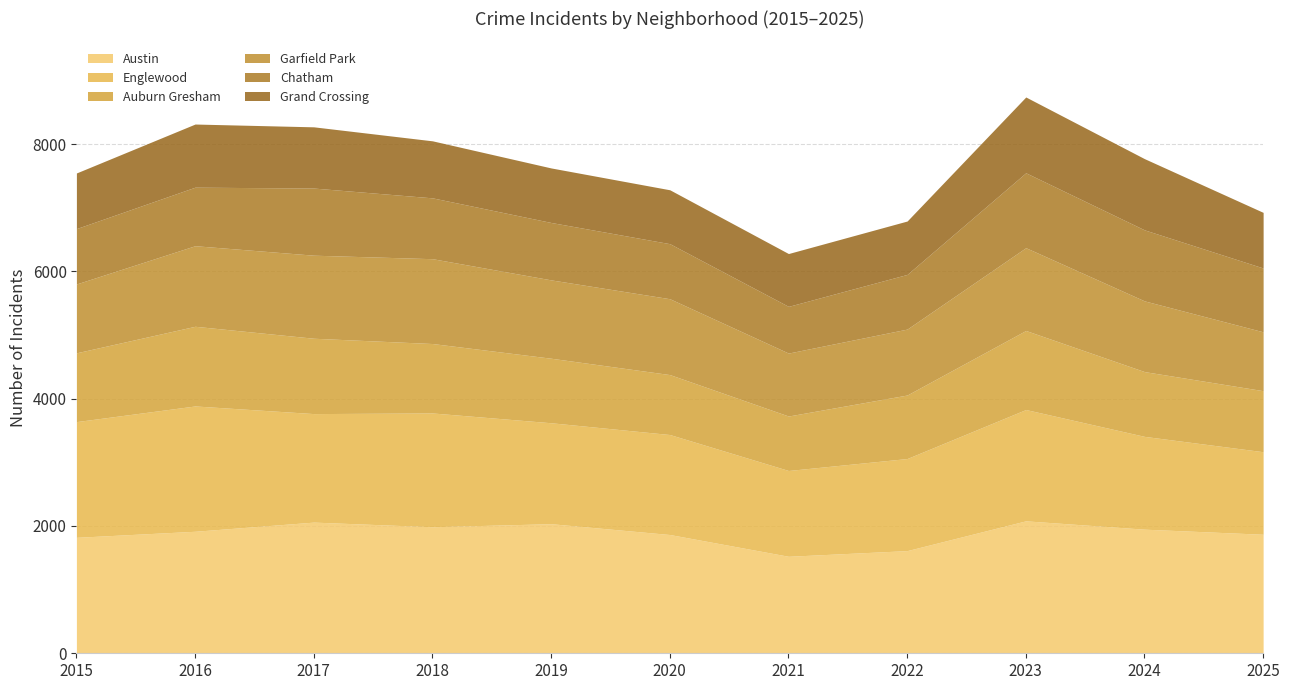

Between 2016 and 2019, which series saw the biggest shift?

Englewood